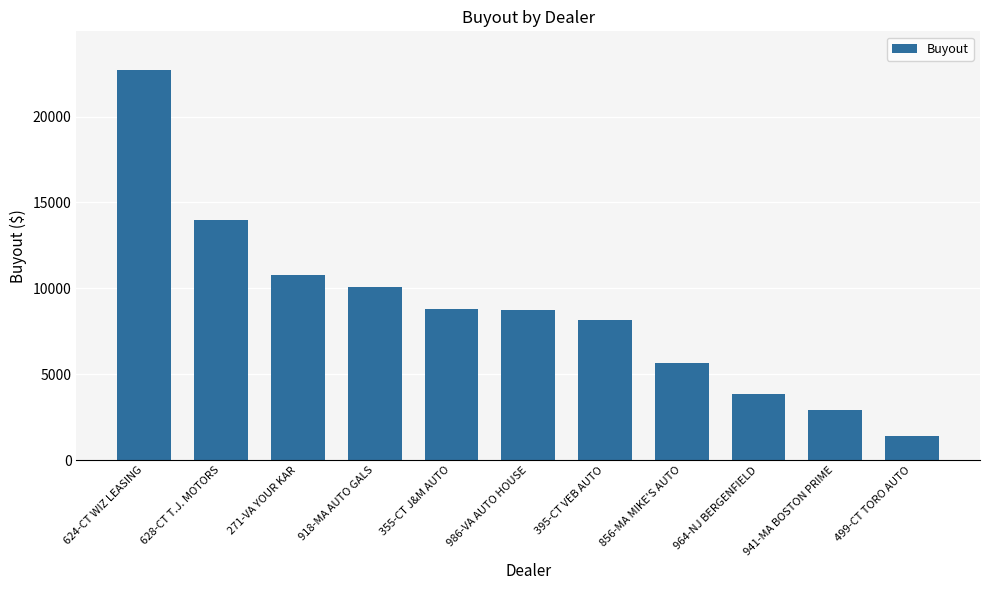

What is the label of the 3rd bar from the right?

964-NJ BERGENFIELD